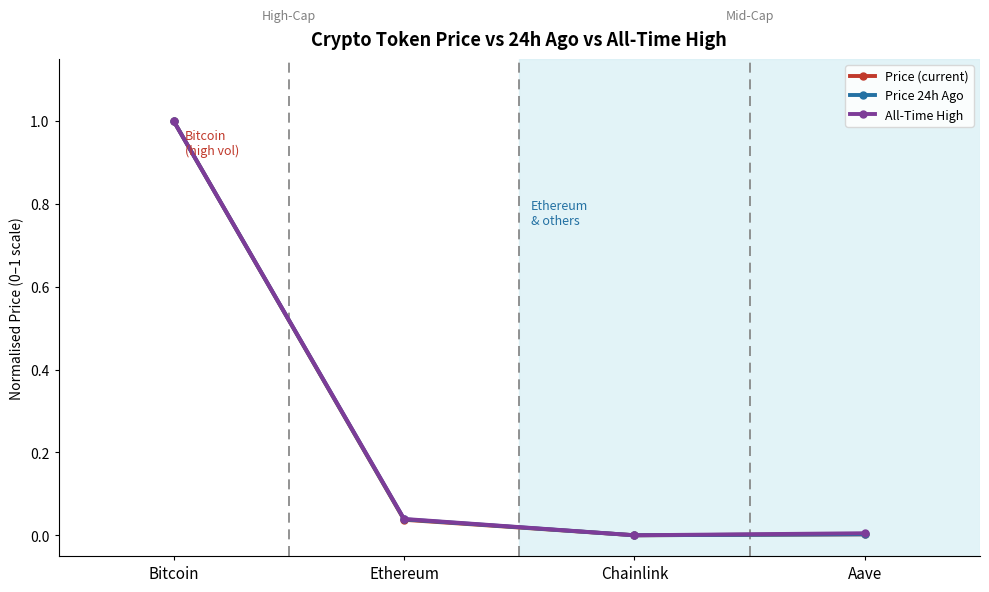

What position from the left is Aave?

4